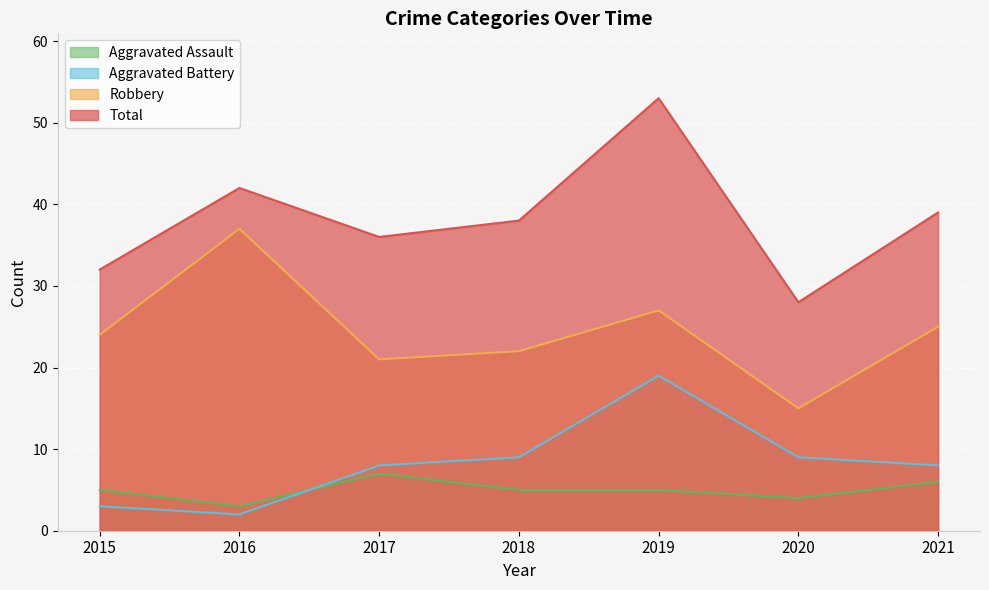

What are all the series names shown in the legend?

Aggravated Assault, Aggravated Battery, Robbery, Total